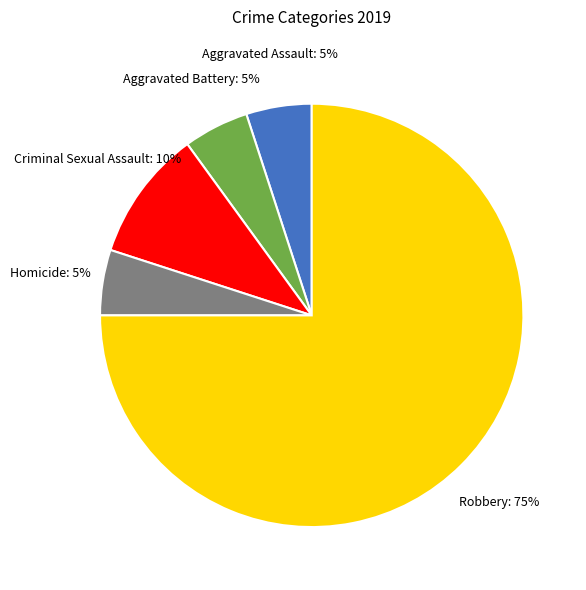

What is the ratio of the value at Criminal Sexual Assault to the value at Aggravated Battery?

2.0